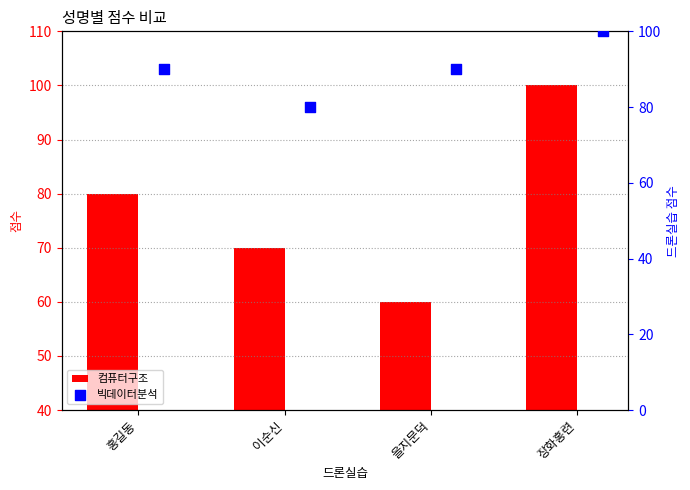

At how many categories does at least one series exceed 63?

4